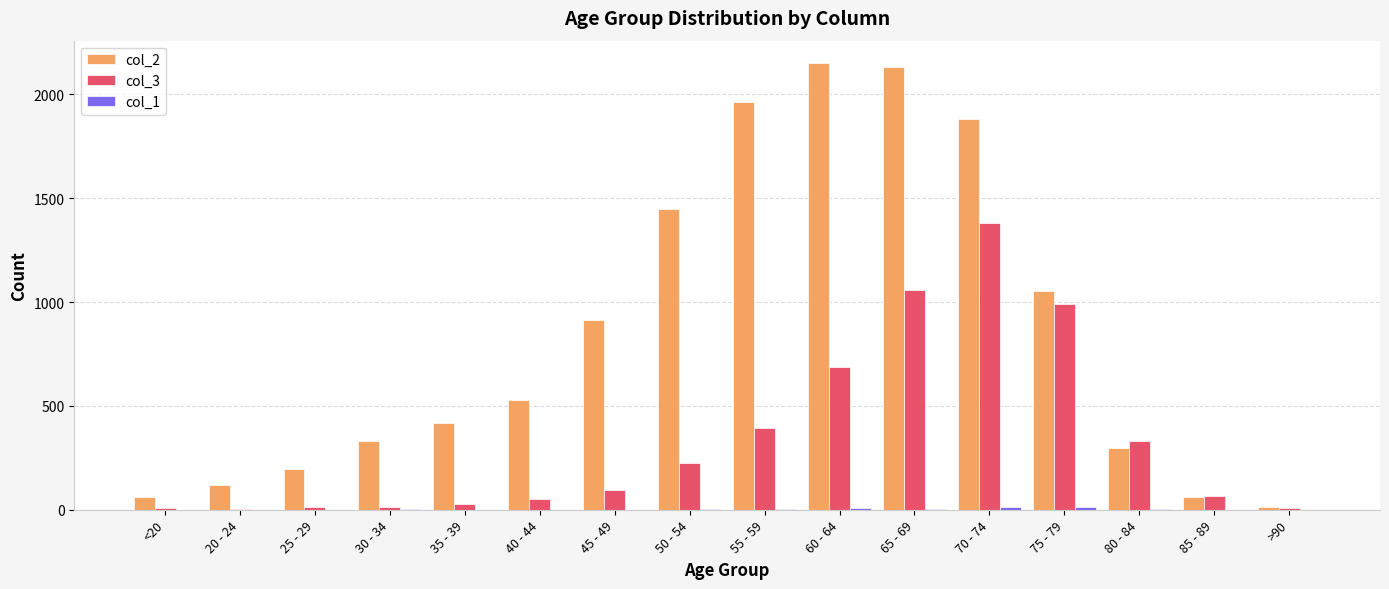

Which series has the largest total across all categories?

col_2